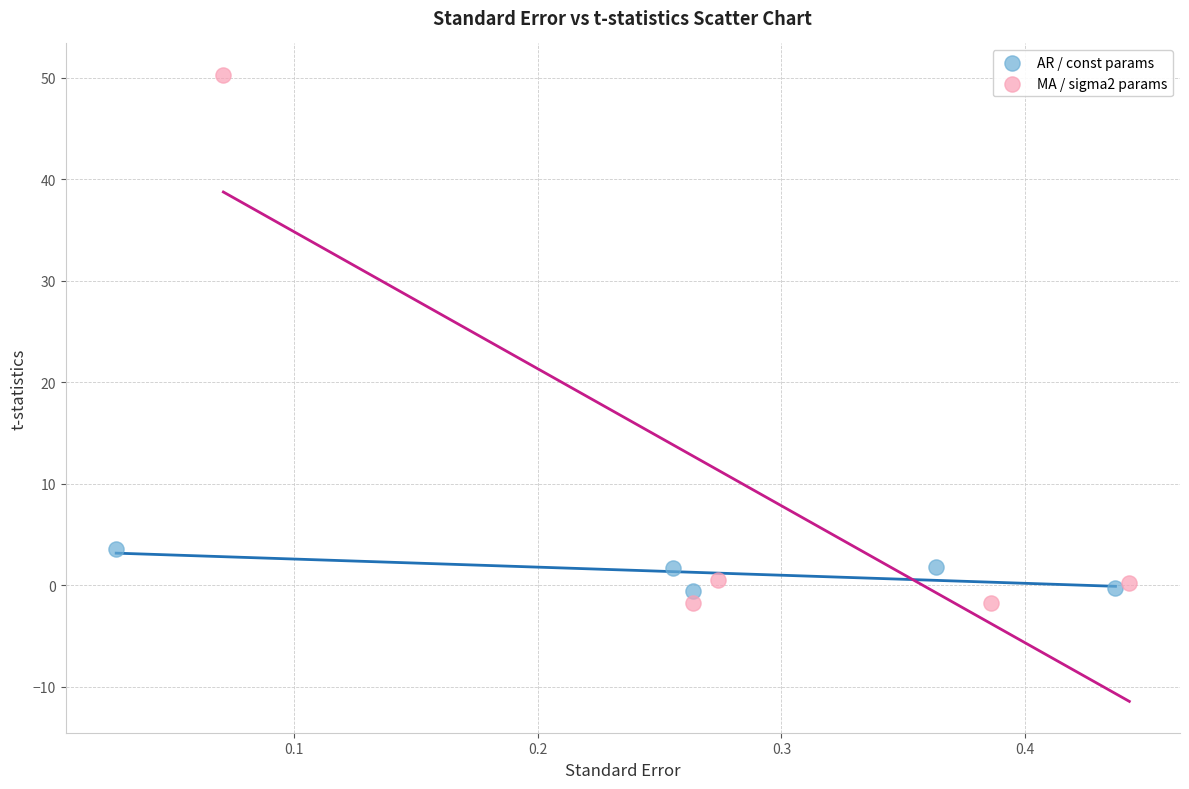

Which series reaches the maximum Y coordinate?

MA / sigma2 params